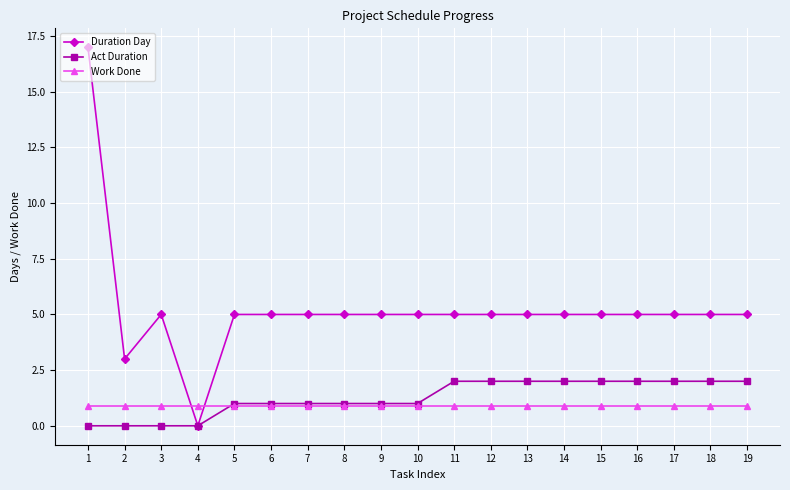

Rank the series at 17 from highest to lowest value.

Duration Day, Act Duration, Work Done